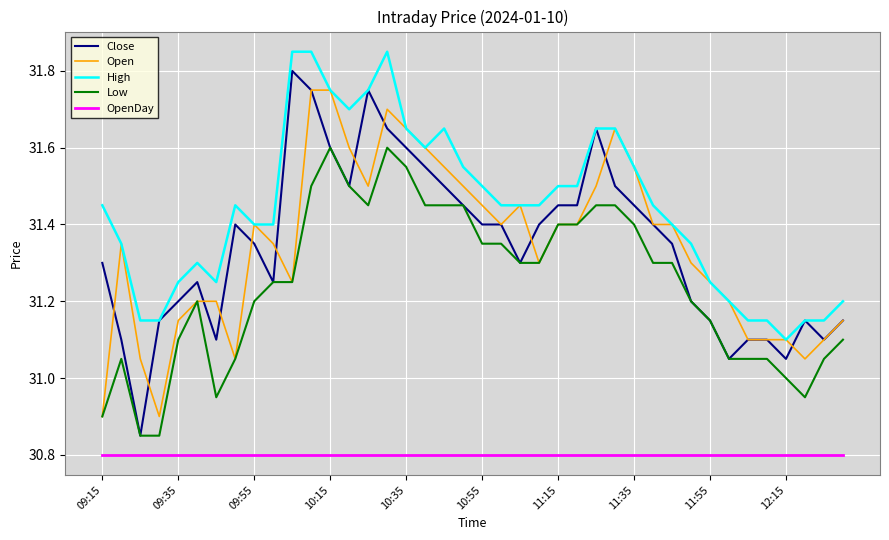

Which series has the widest spread of values?

Close